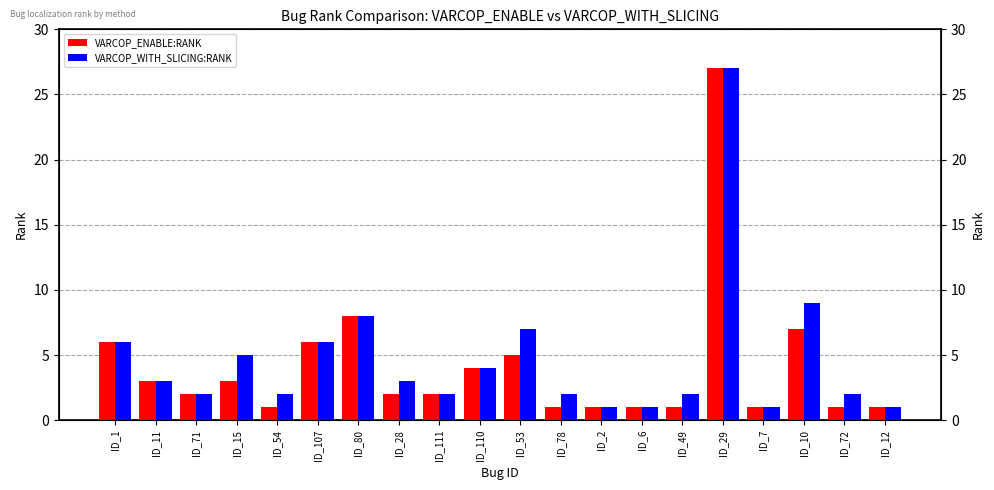

What is the label of the 9th bar from the left?

ID_111